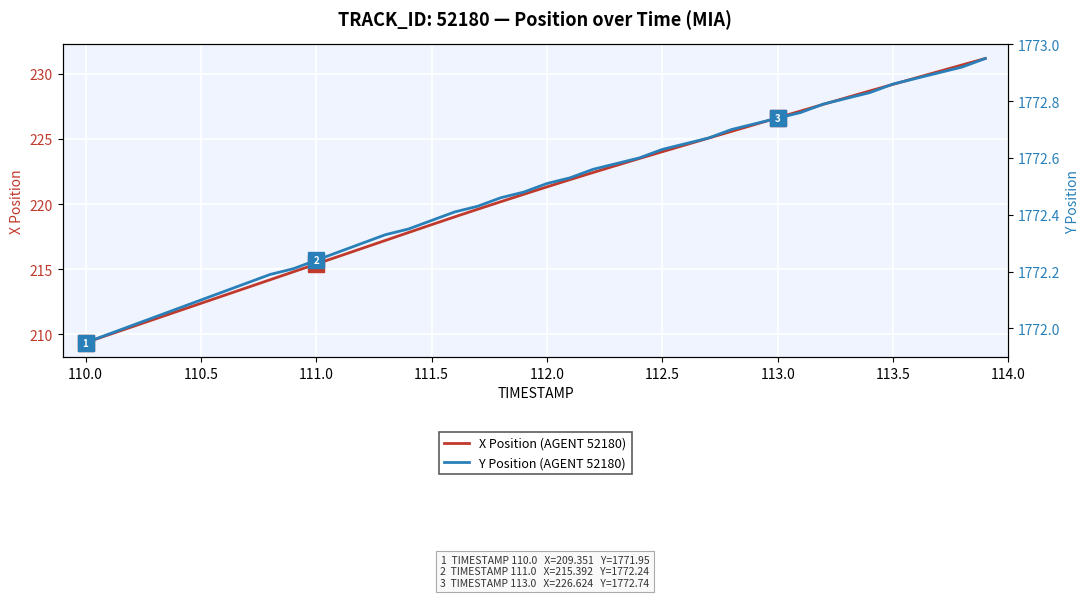

What are all the series names shown in the legend?

X Position (AGENT 52180), Y Position (AGENT 52180)